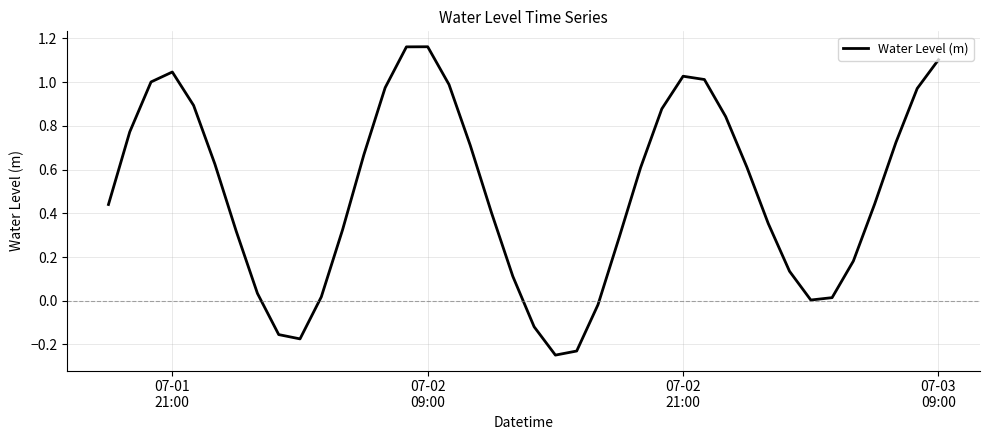

Does the chart display data point markers on the line(s)?

No